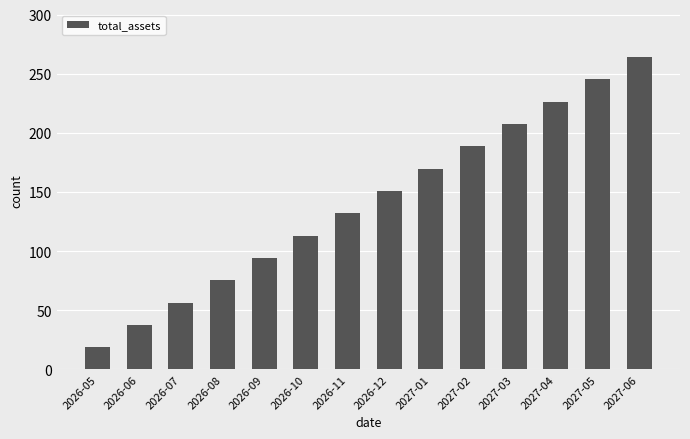

What is the average value?

141.5